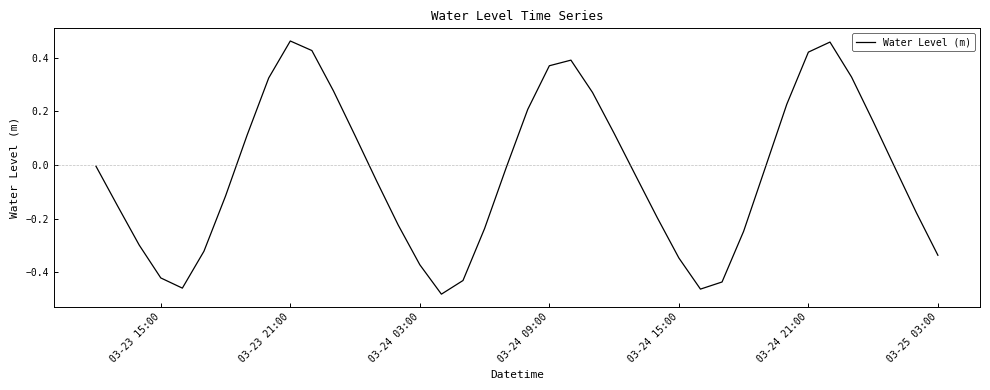

What is the difference between the maximum and minimum values?

0.9